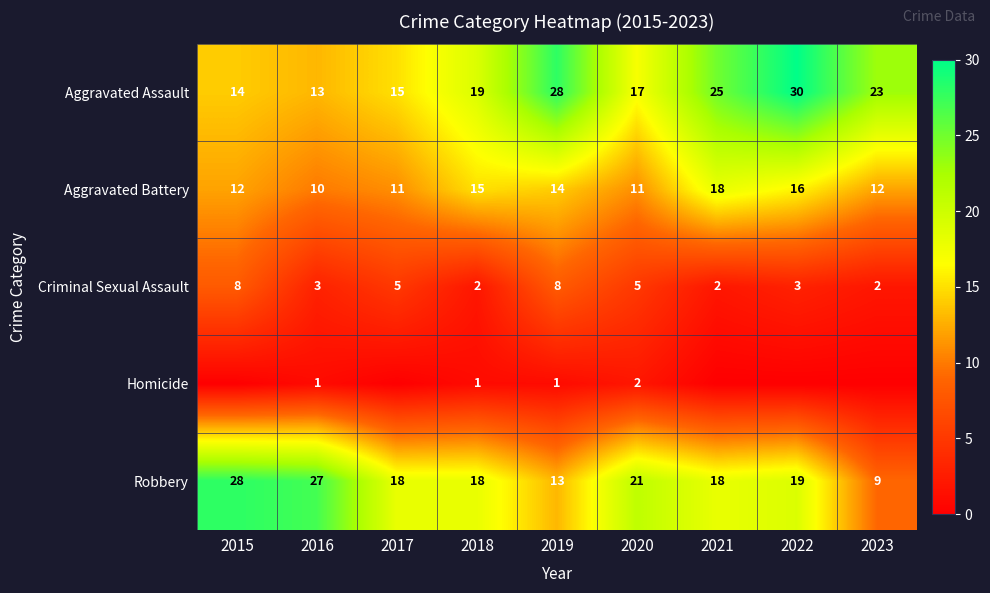

What is the total value across all series at 2016?

54